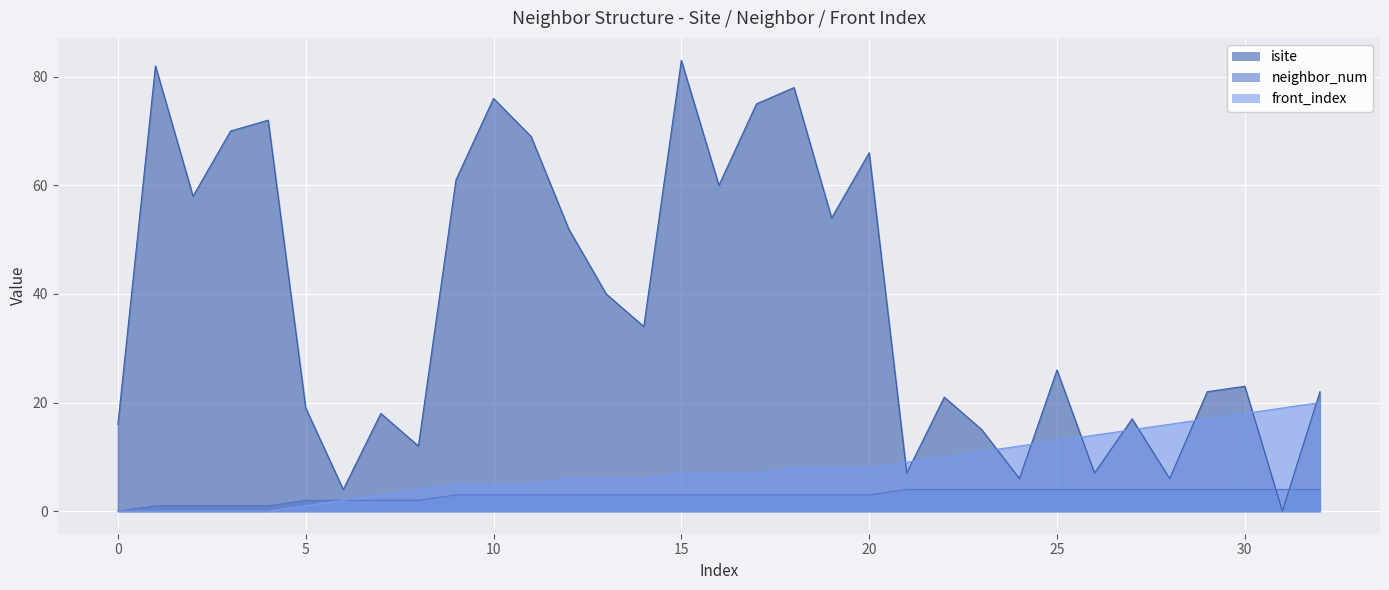

Is it true that front_index equals 19 at 31?

True